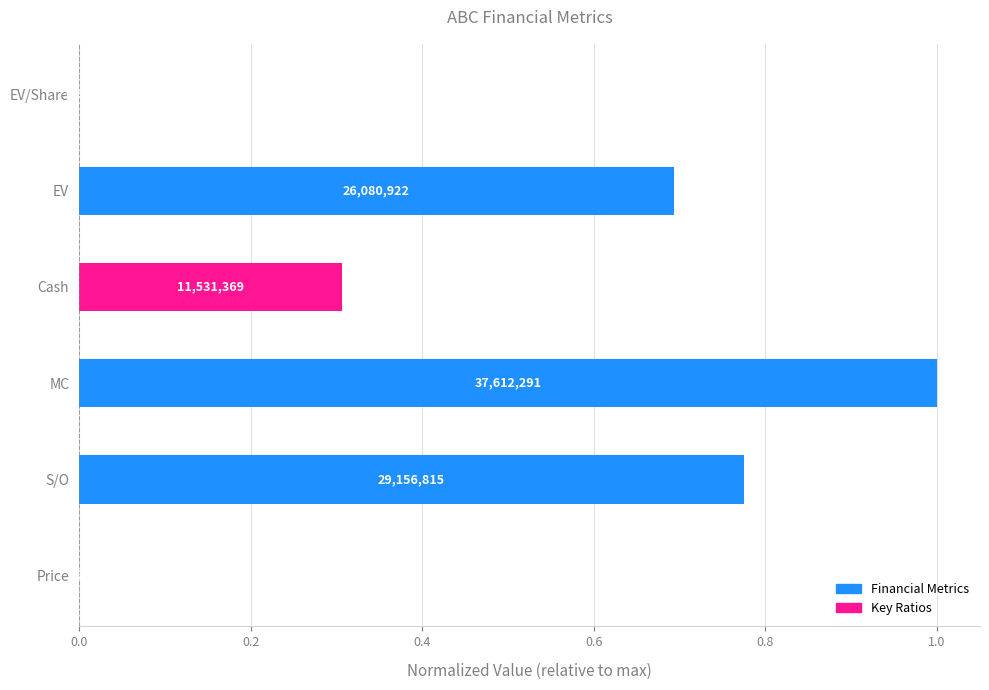

Are the bars horizontal?

Yes